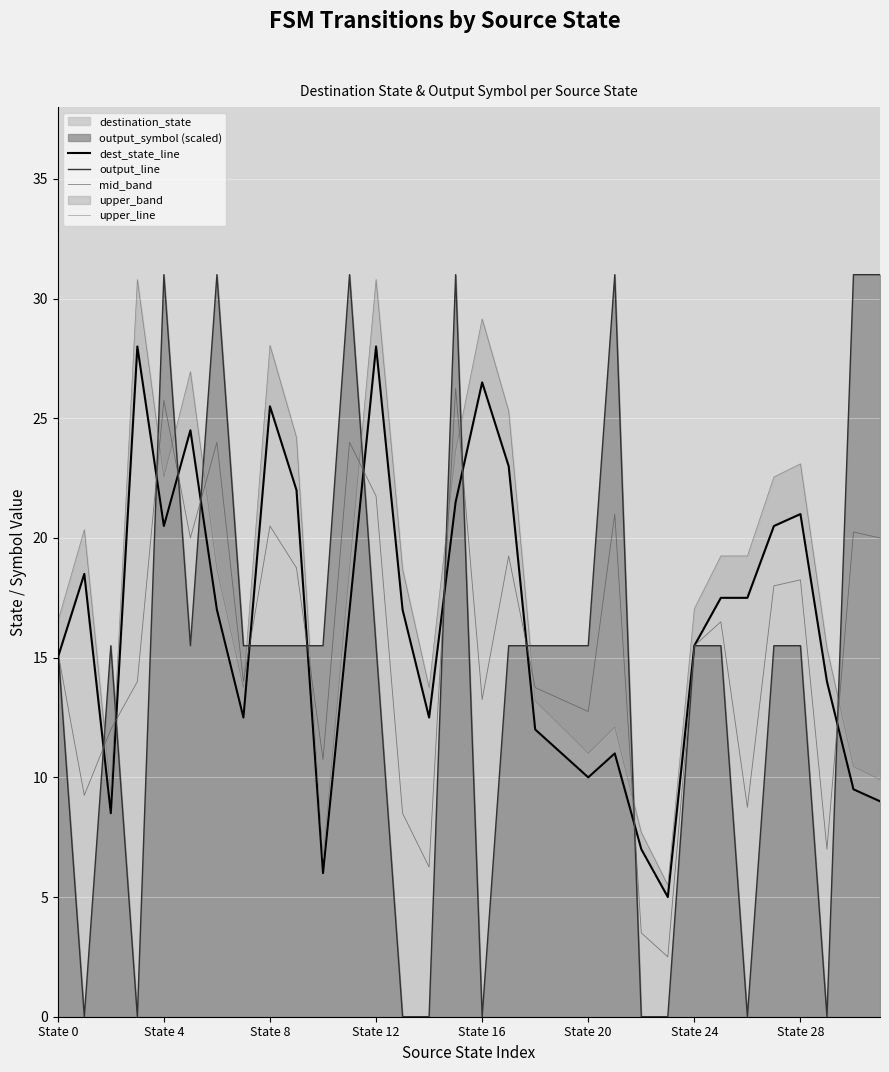

Which has a higher value, State 20 or State 24?

State 24